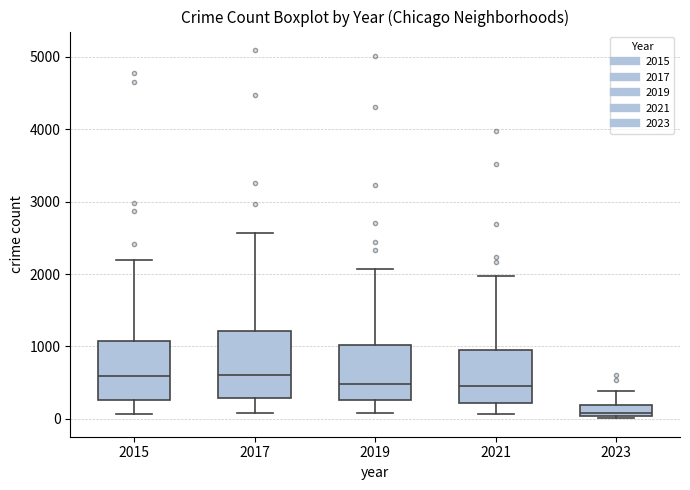

Reading left to right, transcribe this box plot: for each box, give where its median line is, the range the box spans, and where its two whiskers end, as read against the y-axis. The values are not printed on the chart, so give them approximately, as read against the axis.

2015: median 600, box 300 to 1100, whiskers 100 to 2200
2017: median 600, box 300 to 1200, whiskers 100 to 2600
2019: median 500, box 300 to 1000, whiskers 100 to 2100
2021: median 500, box 200 to 1000, whiskers 100 to 2000
2023: median 100, box 0 to 200, whiskers 0 (just below the box's lower edge) to 400